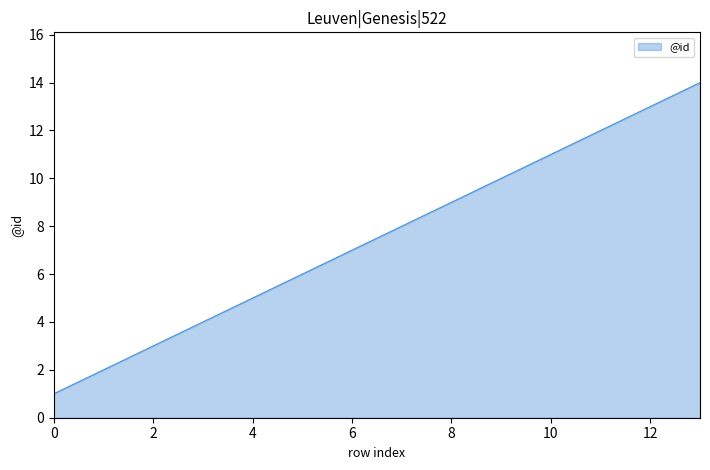

What is the difference between the maximum and minimum values?

13